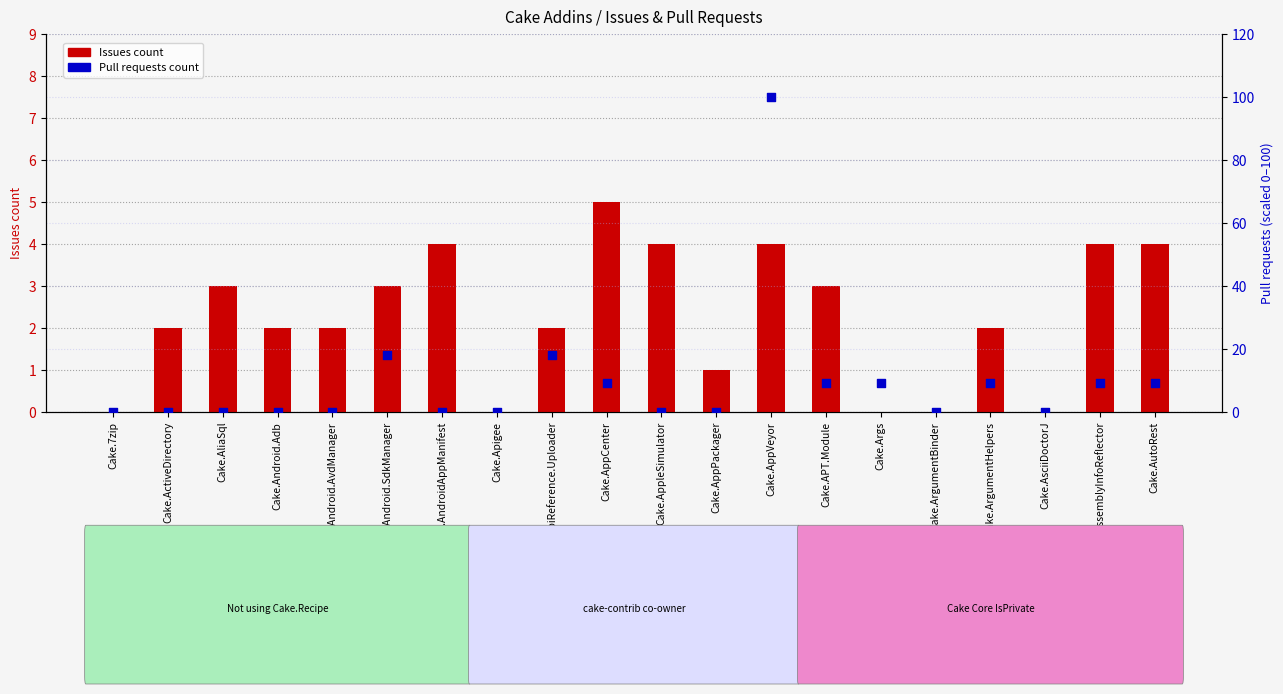

What are all the series names shown in the legend?

Issues count, Pull requests count